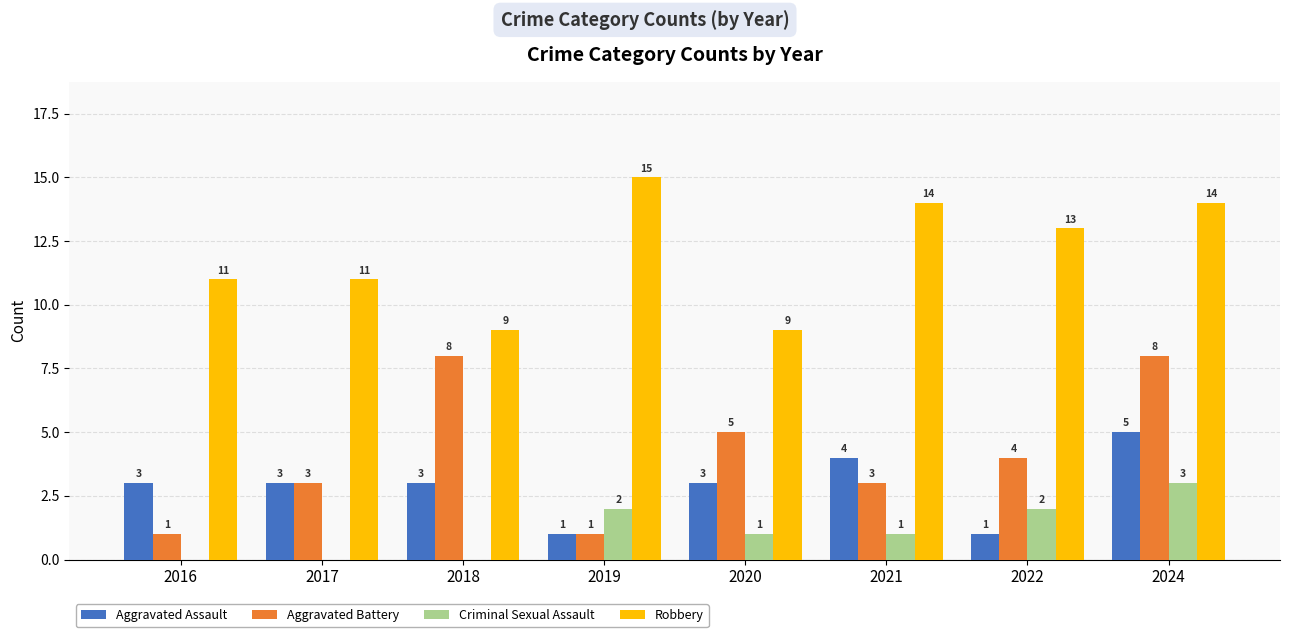

Which series has the largest range (max minus min)?

Aggravated Battery